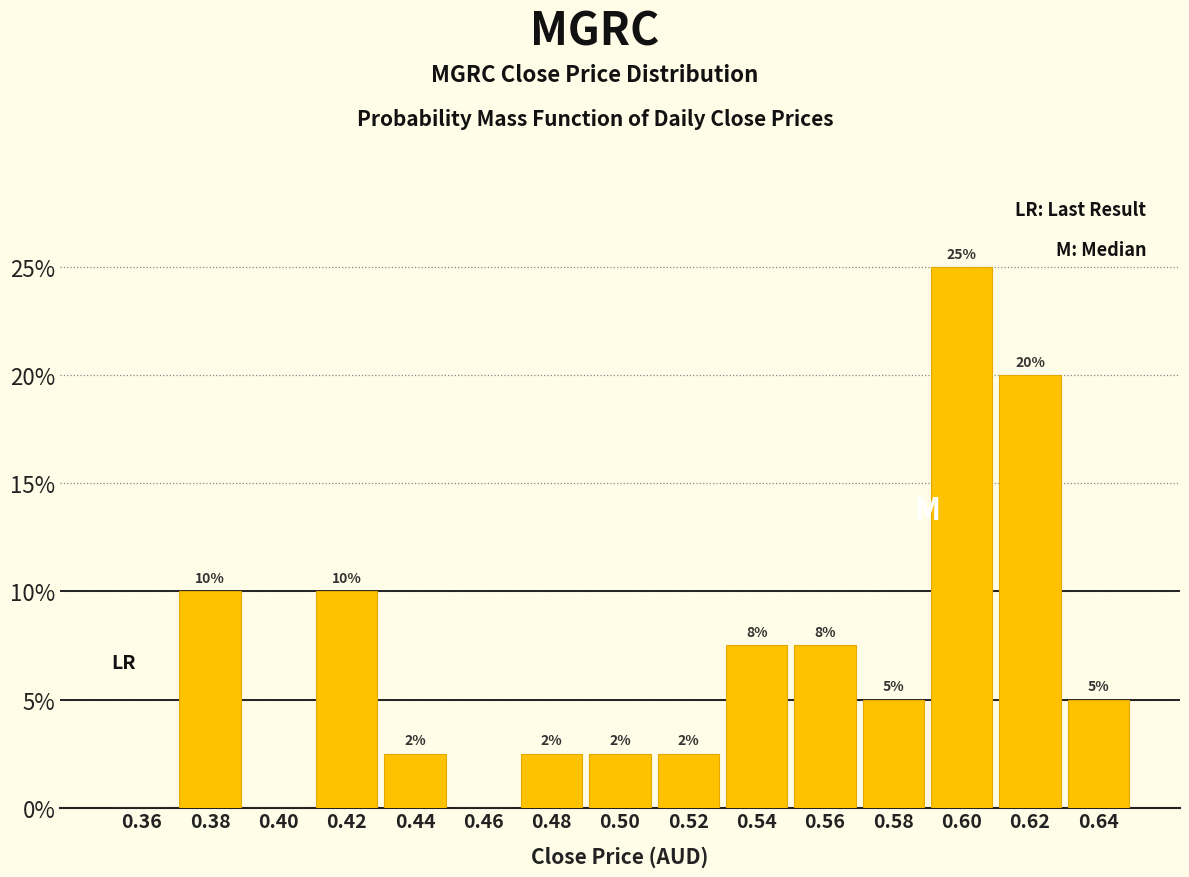

Which range on the x-axis has the tallest bar?

0.59 to 0.61